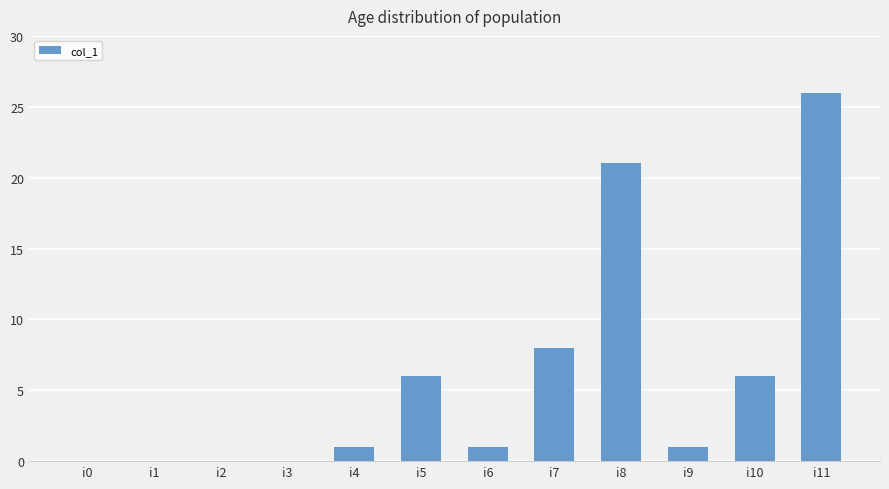

Is it true that the value at i8 is 21?

True